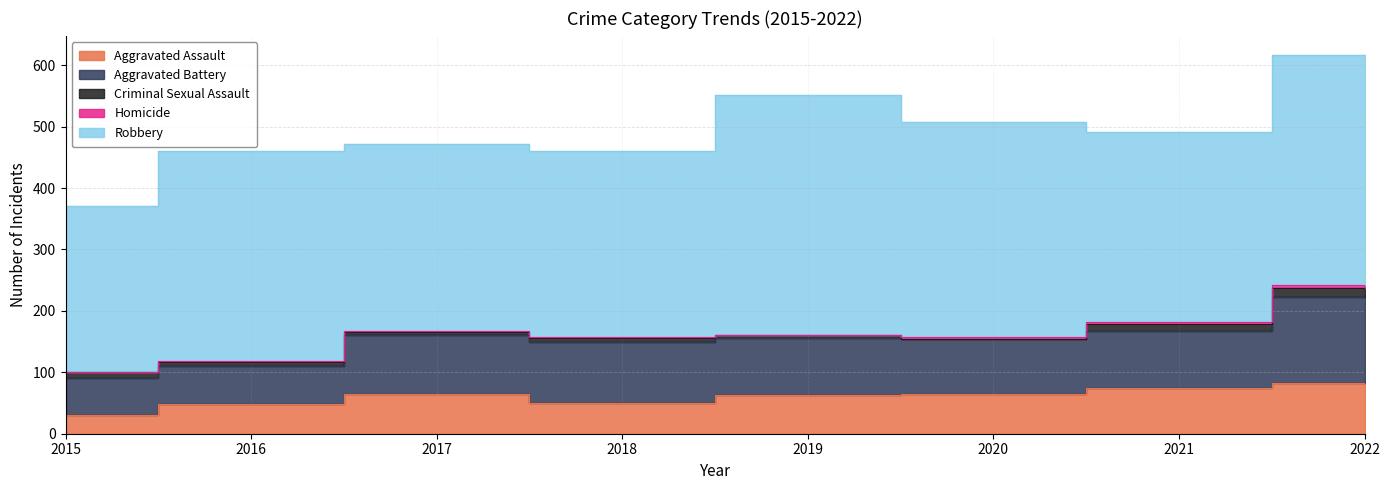

Between 2015 and 2022, which series saw the biggest shift?

Robbery